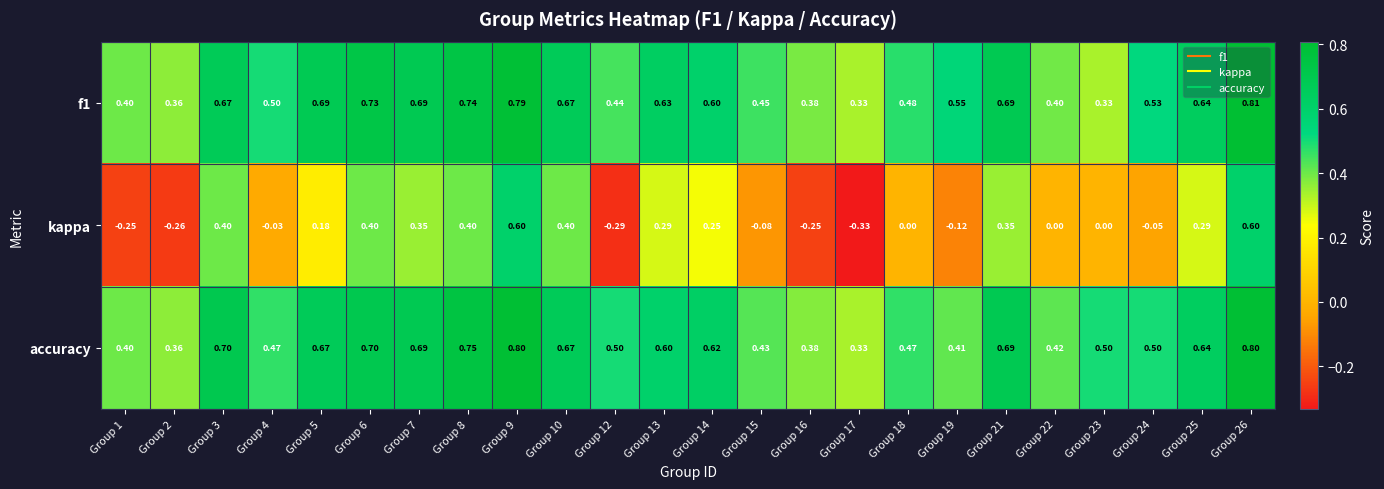

Is the value of f1 at Group 24 greater than the value of accuracy at Group 21?

No